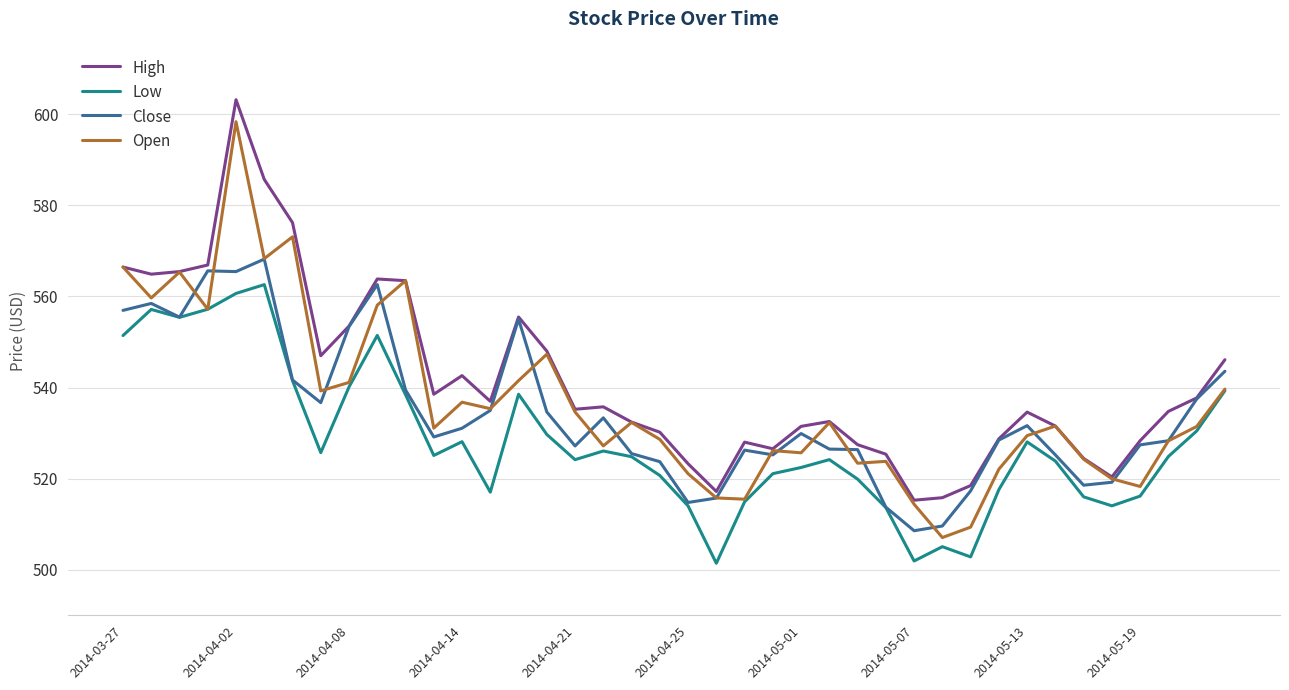

What are all the series names shown in the legend?

High, Low, Close, Open